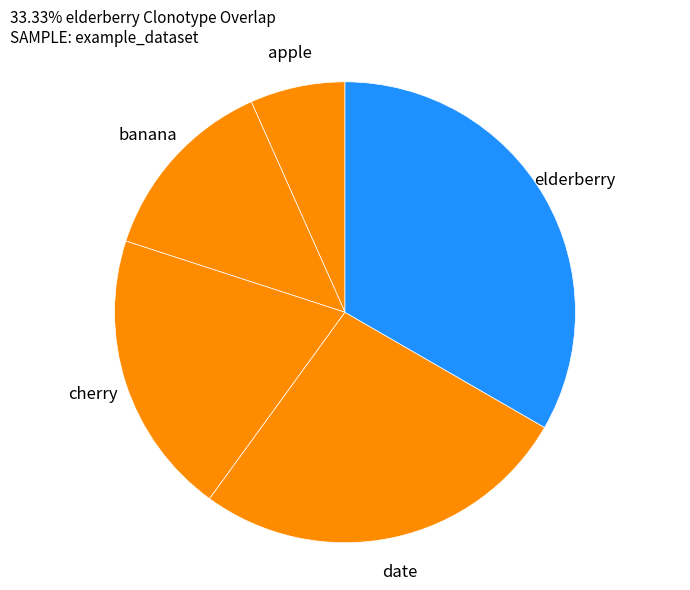

Rank the categories by value from highest to lowest.

elderberry, date, cherry, banana, apple